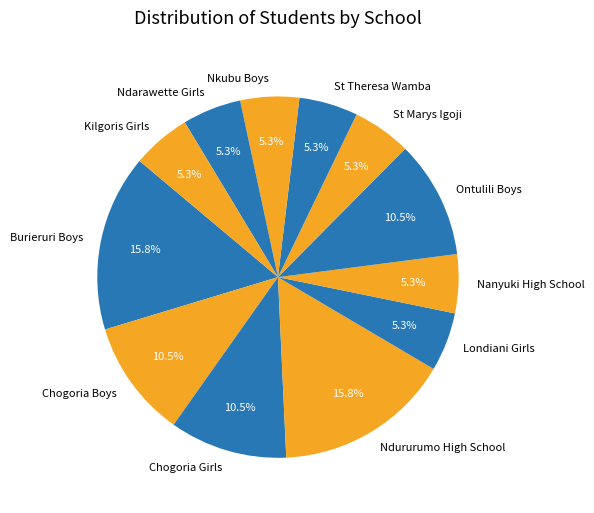

What percentage is NOT represented by Nanyuki High School?

94.7%